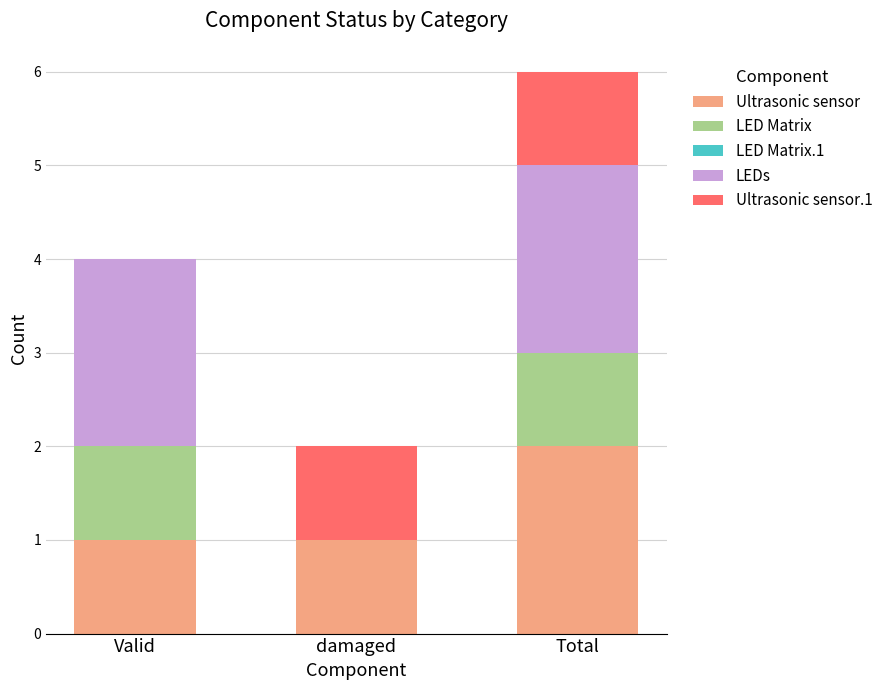

At which category is the sum across all series the highest?

Total